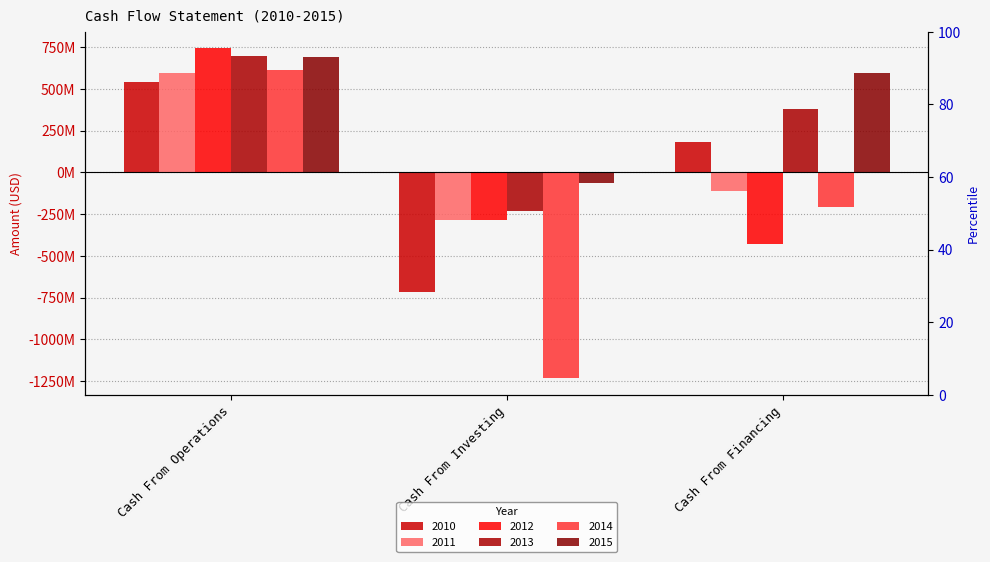

List the series in order of their peak value, lowest first.

2010, 2011, 2014, 2015, 2013, 2012